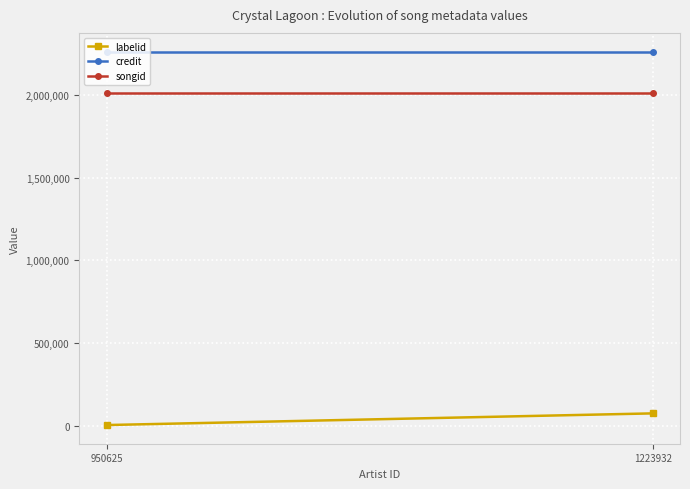

What is the total value across all series at 950625?

4278809